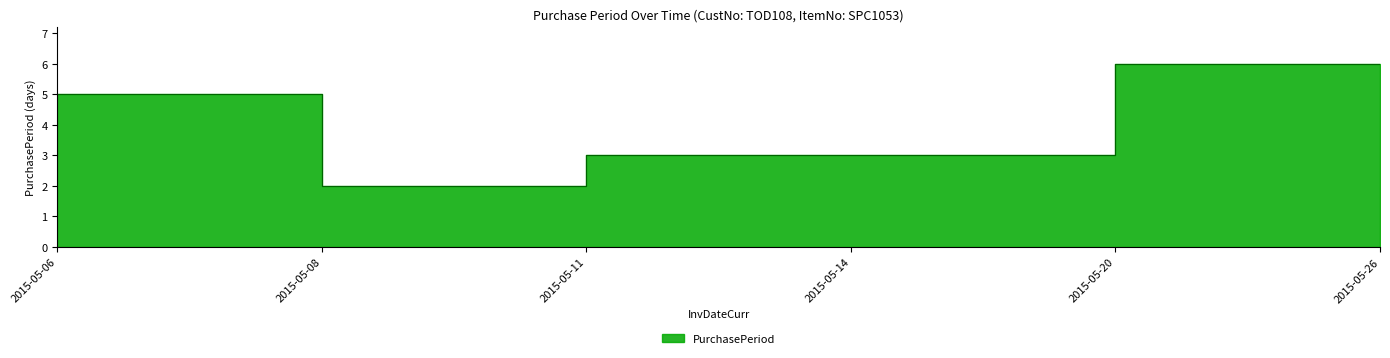

What is the maximum value shown in the chart?

6